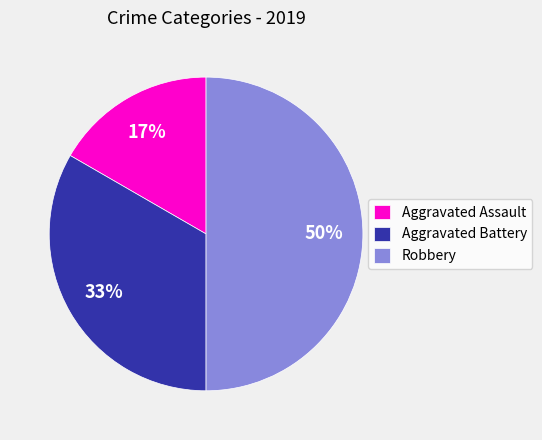

Combined, do Aggravated Battery and Robbery account for over 50%?

Yes